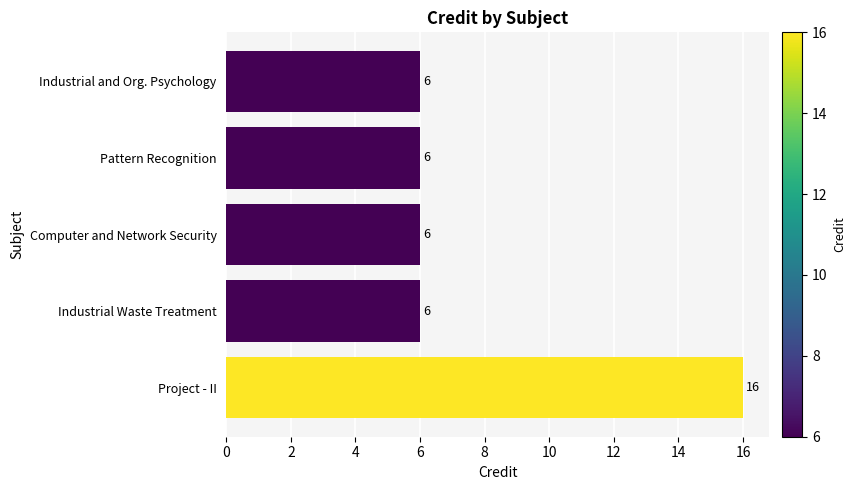

Reading top to bottom, list all the values displayed in this chart.

6	6	6	6	16